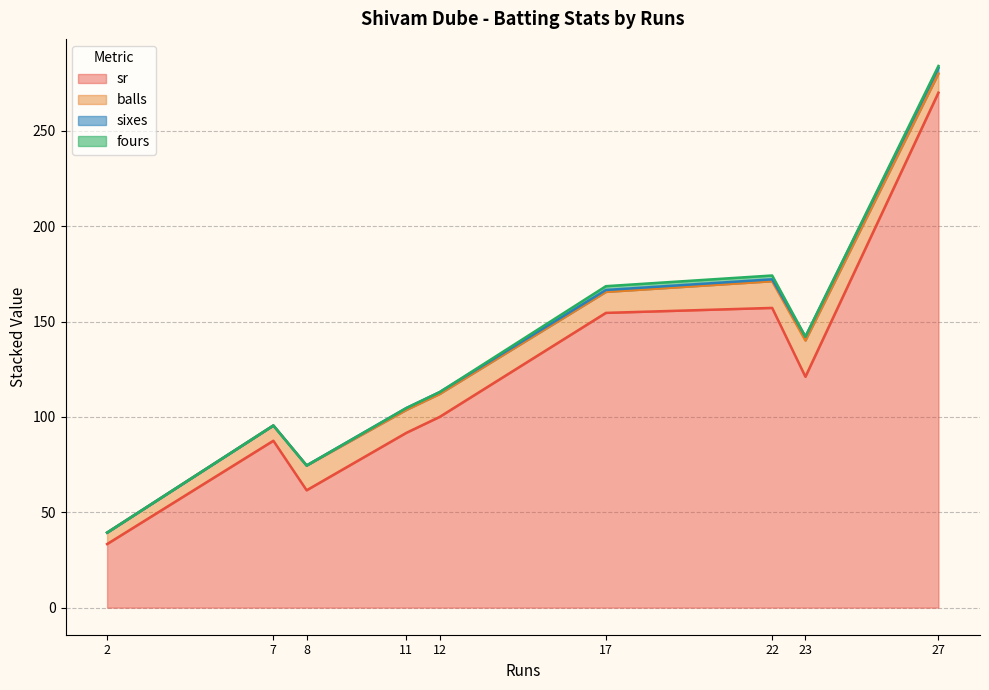

What is the maximum value for sixes?

3.0